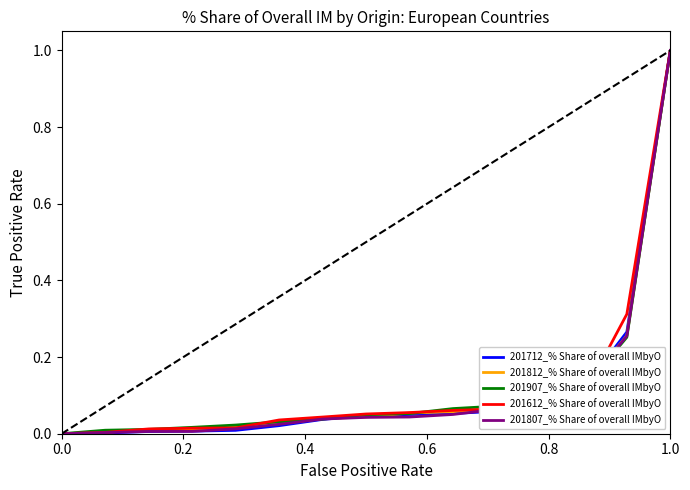

What is the maximum value for 201612_% Share of overall IMbyO?

1.0